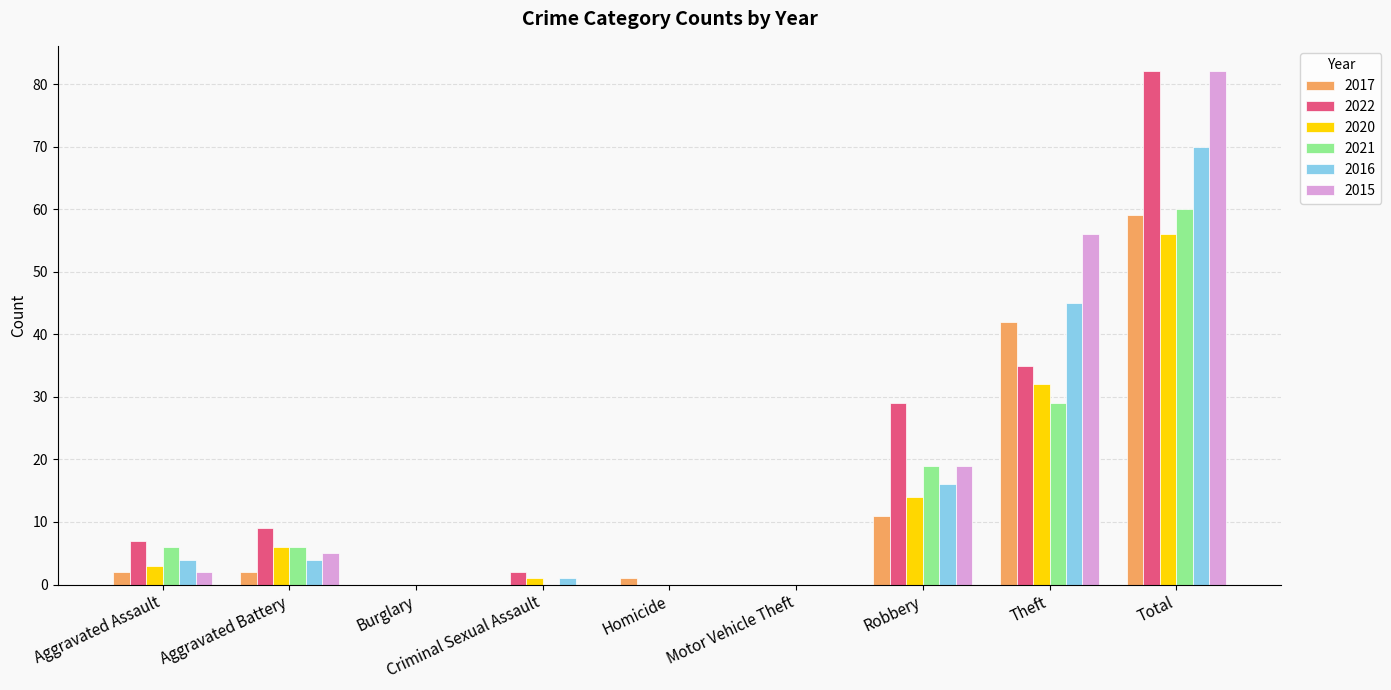

The value of 2020 at Aggravated Battery is 6. True or false?

True